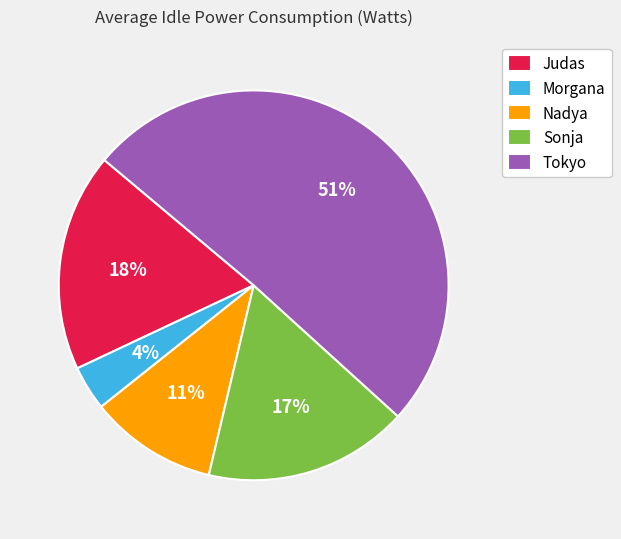

What percentage is the Judas slice, to the nearest percent?

18%